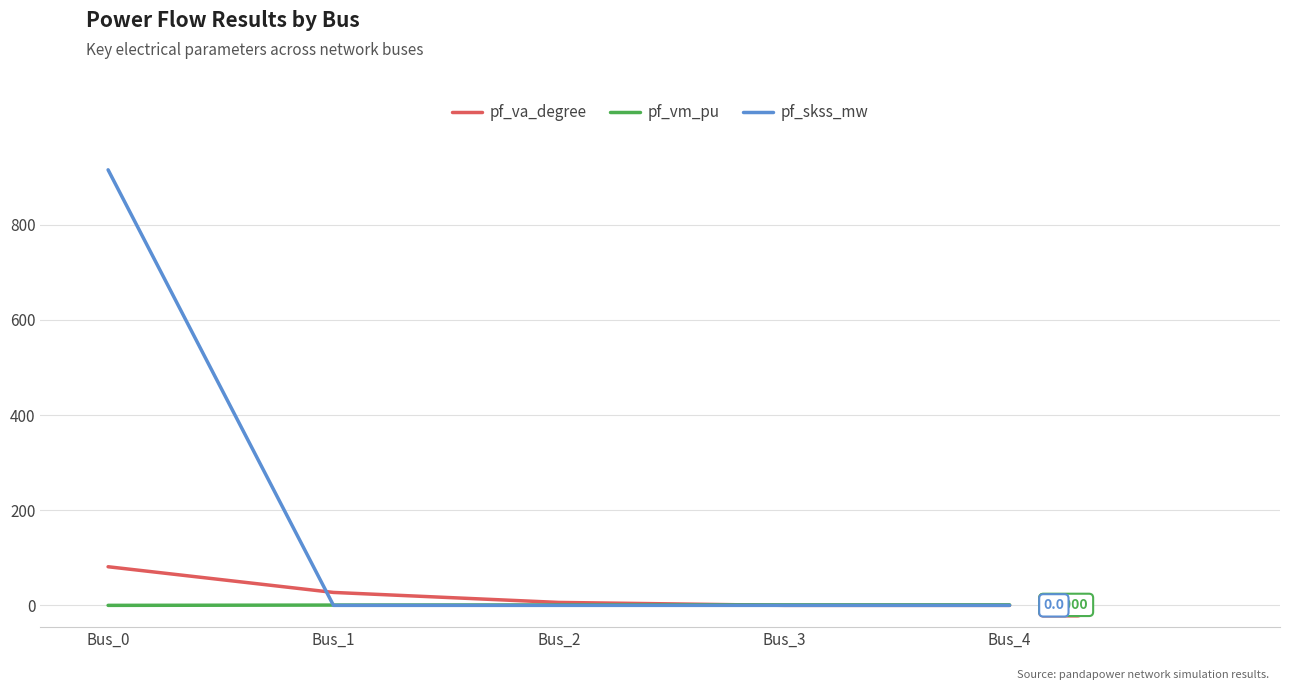

Rank the series by their maximum value, from lowest to highest.

pf_vm_pu, pf_va_degree, pf_skss_mw